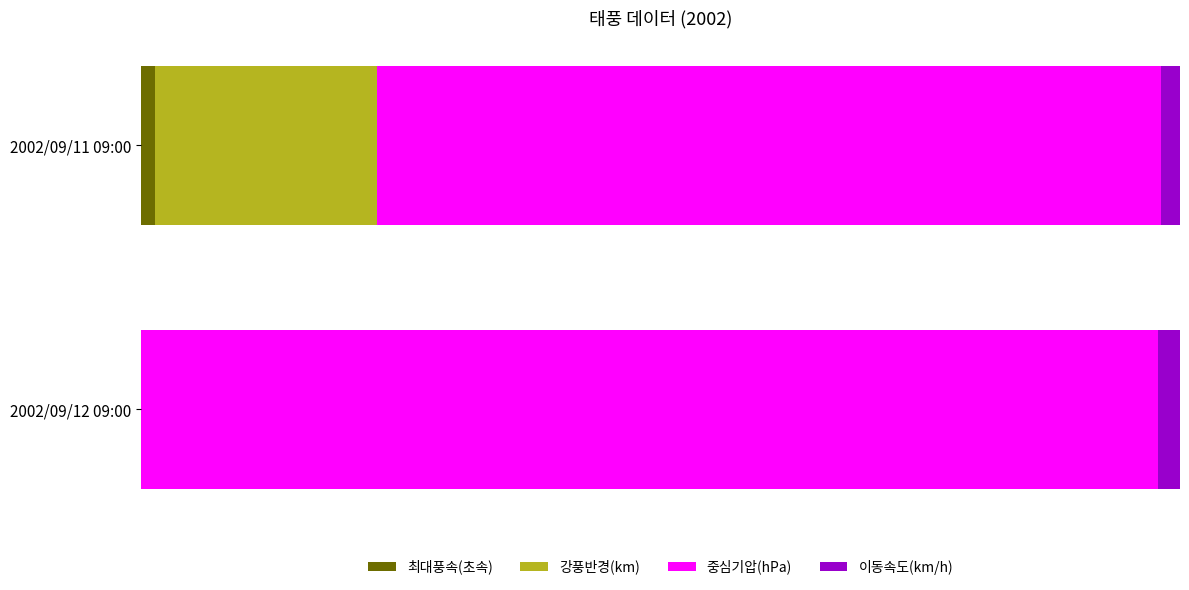

What are all the series names shown in the legend?

최대풍속(초속), 강풍반경(km), 중심기압(hPa), 이동속도(km/h)